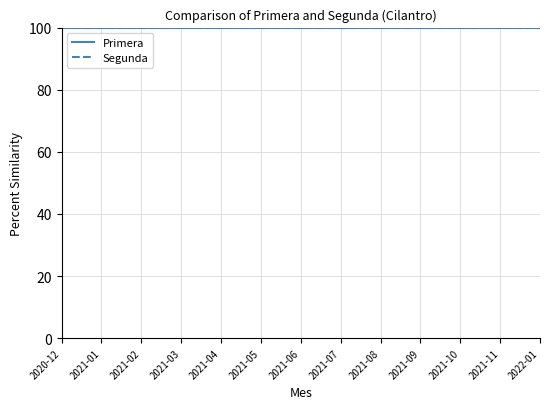

True or false: Segunda and Primera cross at least once.

False